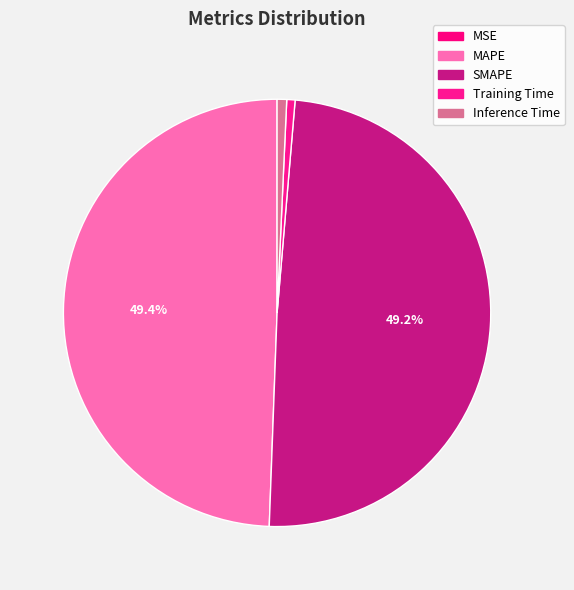

Which has a higher value, Inference Time or MAPE?

MAPE